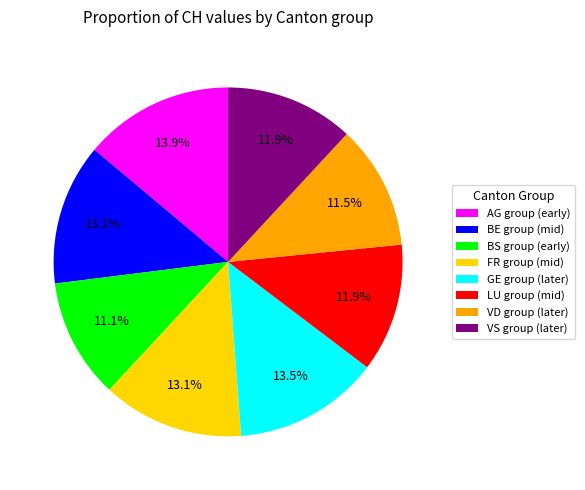

What is the total percentage of FR group (mid) and BE group (mid)?

26.2%